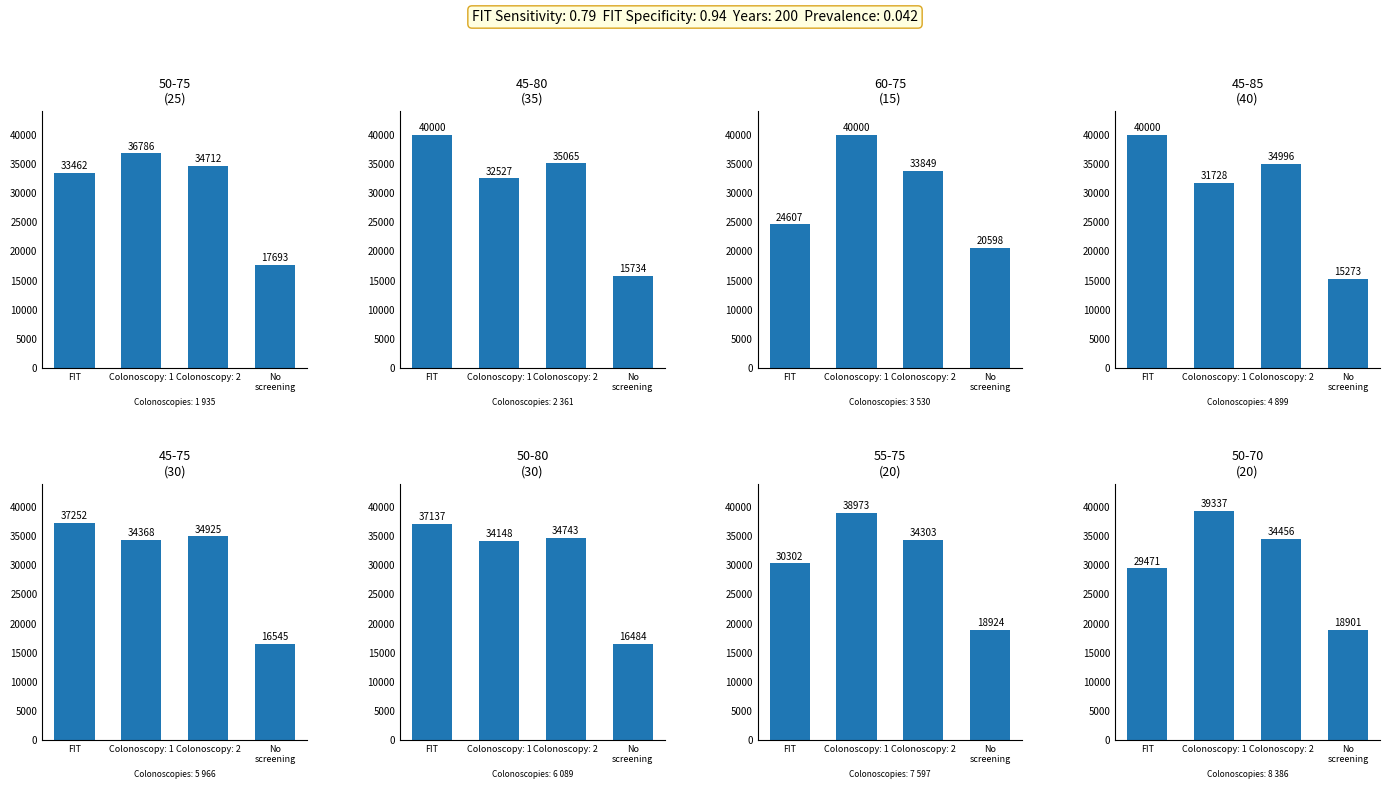

What is the difference between the maximum and minimum values?

20436